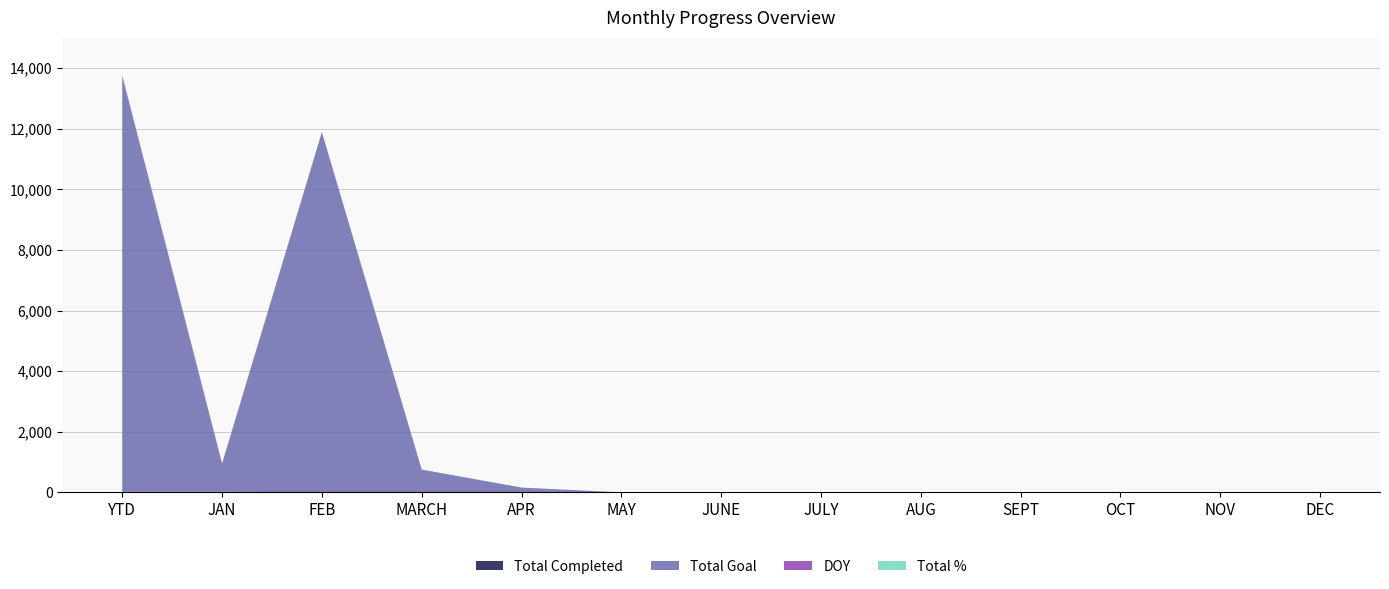

Reading right to left, extract all data points from this chart.

Total Completed: 0	0	0	0	0	0	0	0	0	0	0	23	23
Total Goal: 0	0	0	0	0	0	0	0	159	753	11888	921	13721
DOY: 0	0	0	0	0	0	0	0	0	0	0	15	15
Total %: 1	1	1	1	1	1	1	1	1	1	1	1	1